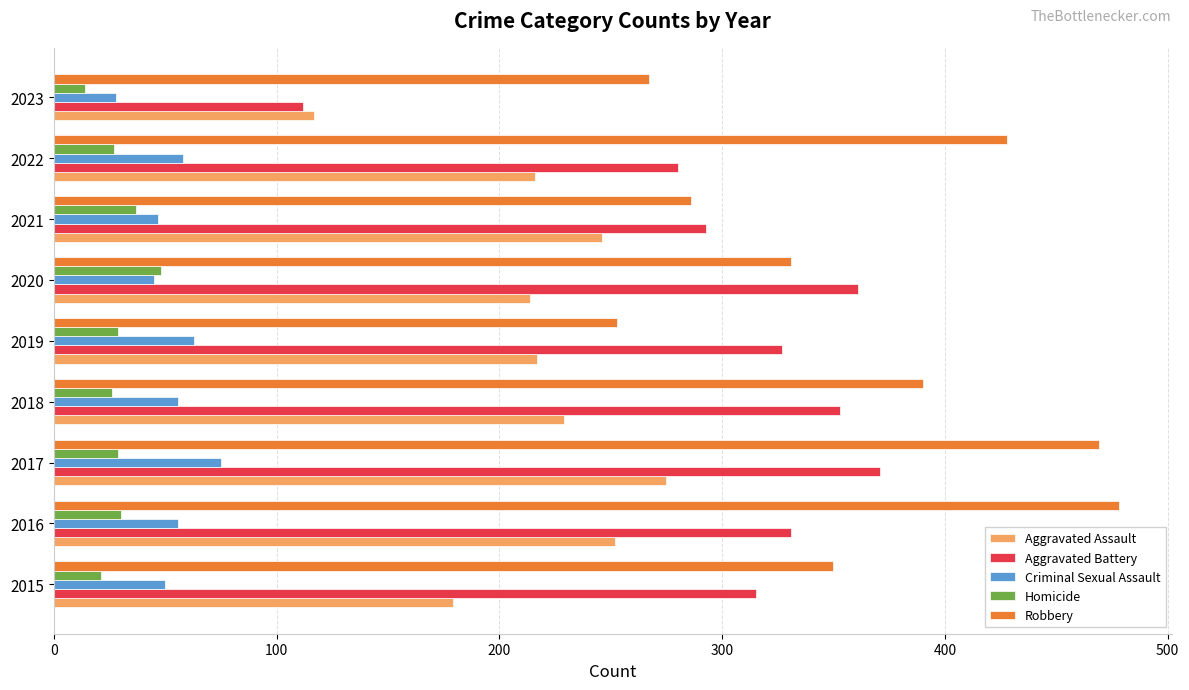

The value of Criminal Sexual Assault at 2017 is 21. True or false?

False